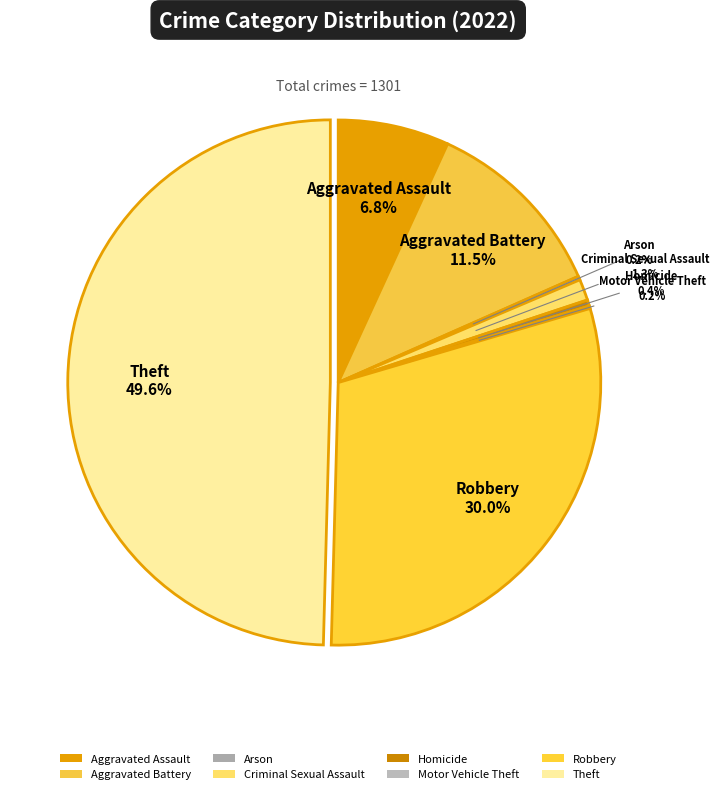

To the nearest percent, what is the difference between the largest and smallest slice percentages?

49%